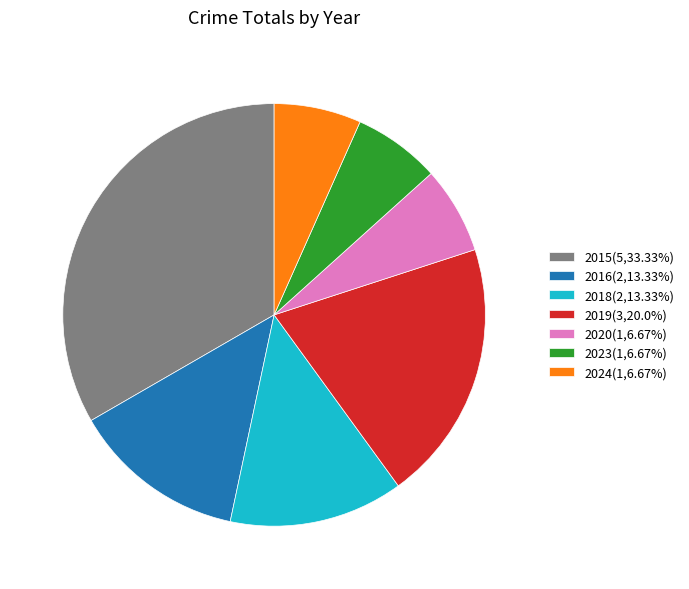

Is there a majority slice in this chart?

No